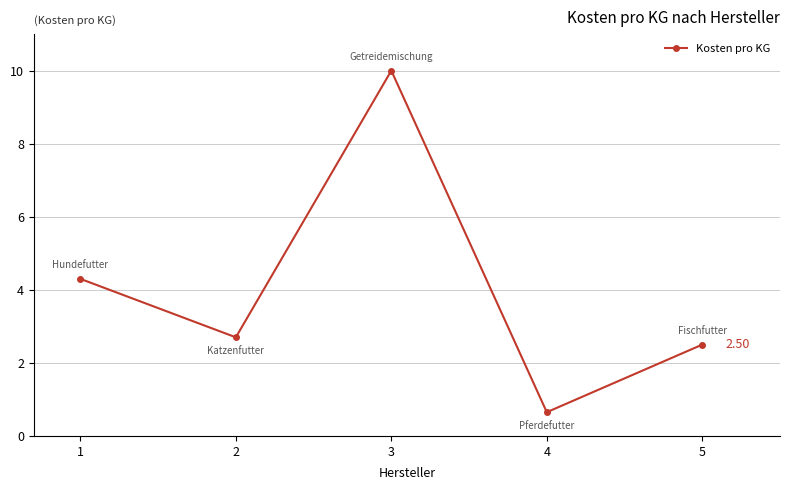

What is the minimum value shown in the chart?

0.7